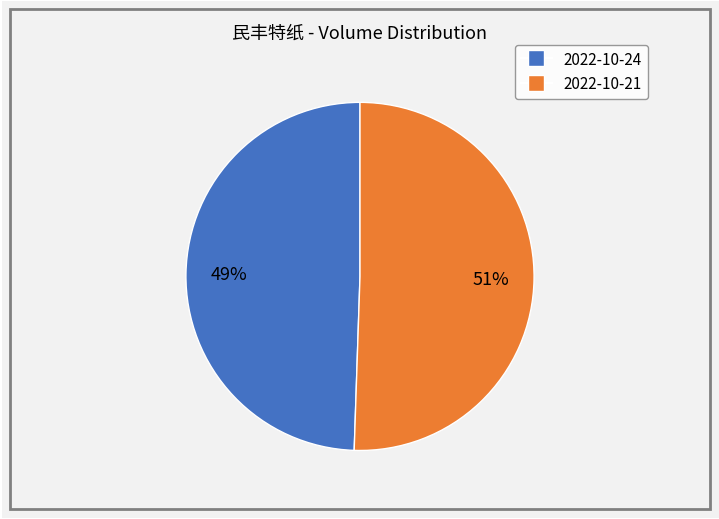

To the nearest percent, what is the average slice percentage?

50%